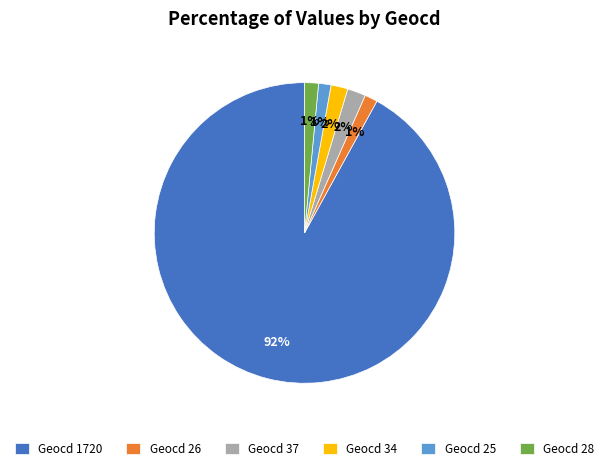

Between Geocd 1720 and Geocd 28, which is larger?

Geocd 1720